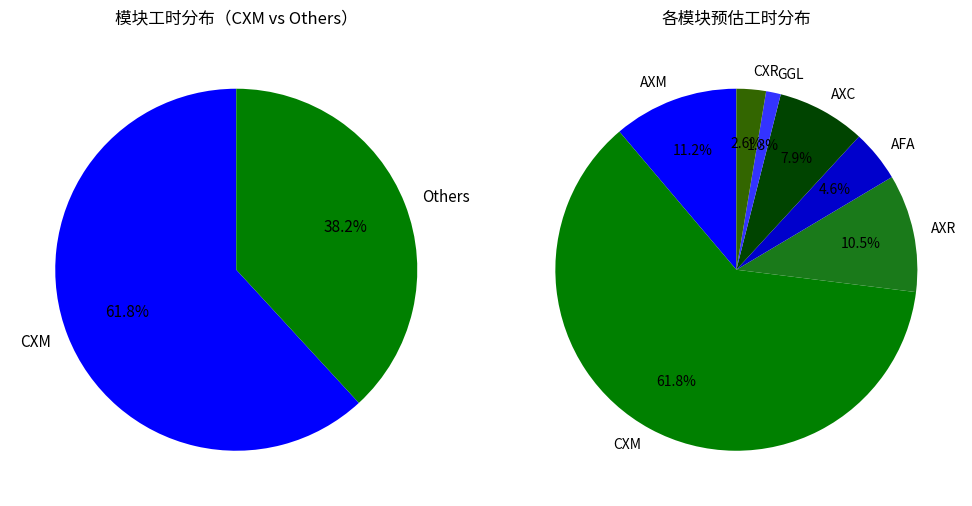

Approximately how many times larger is the value at GGL compared to AXR?

0.2